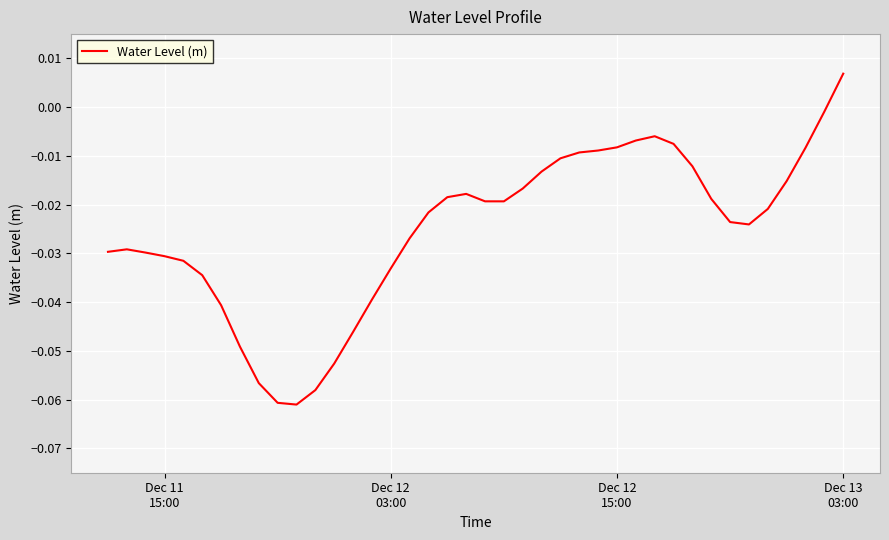

At which category does the chart reach its peak across all series?

Dec 13
03:00